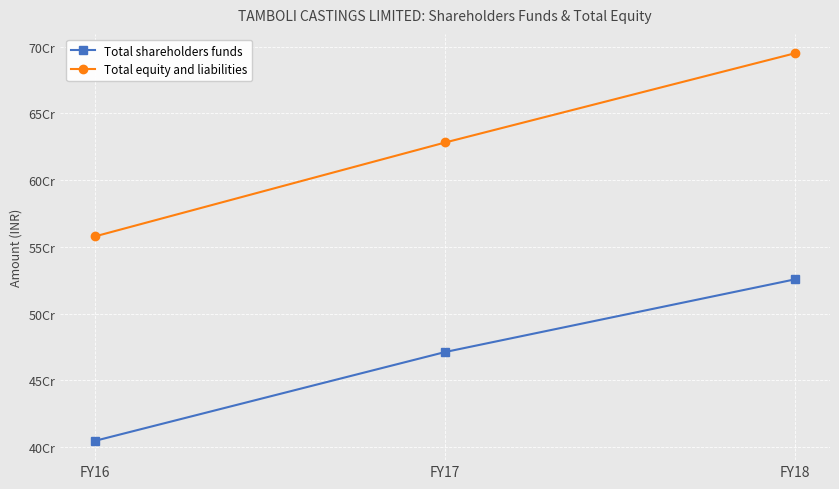

What is the value of the Total shareholders funds point at the 2nd from the left?

471238984